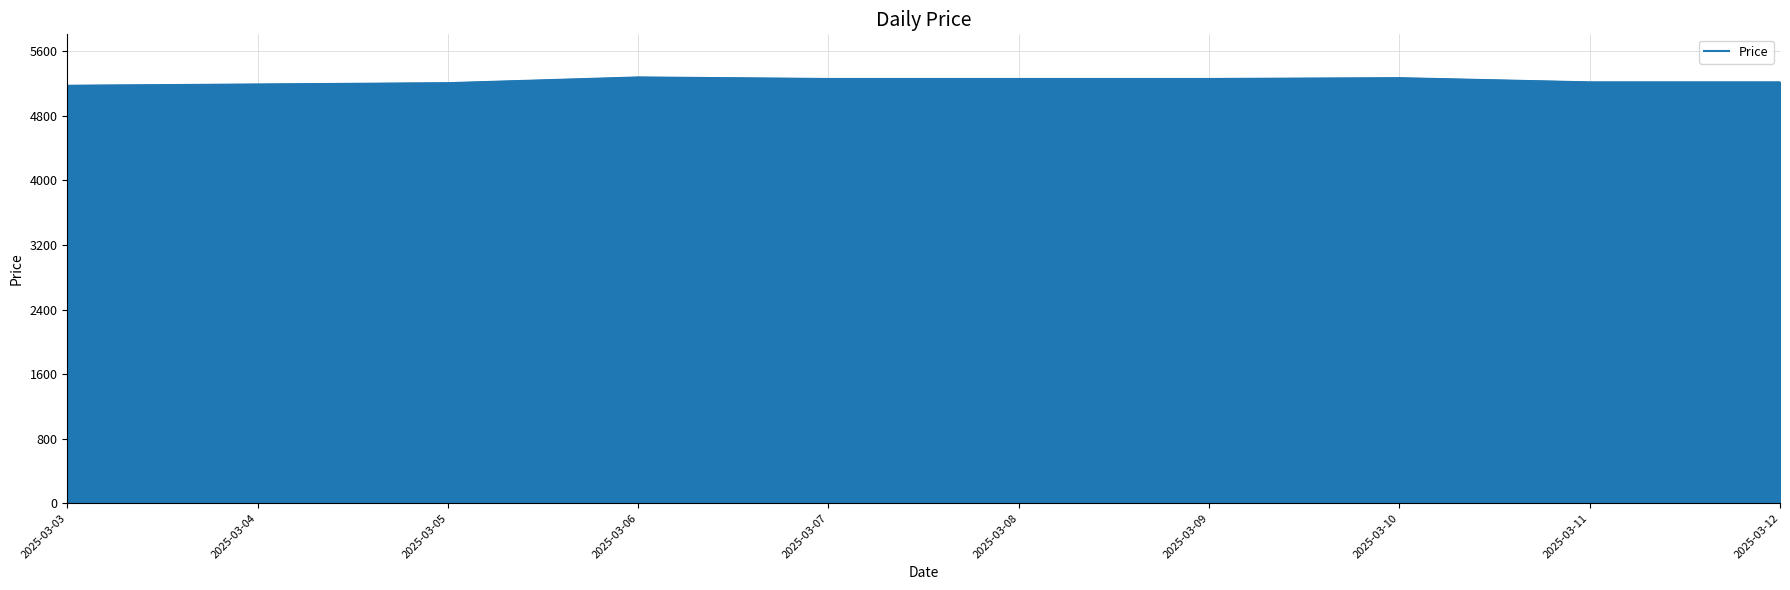

What value does the data have at 2025-03-06, to the nearest 10?

5280